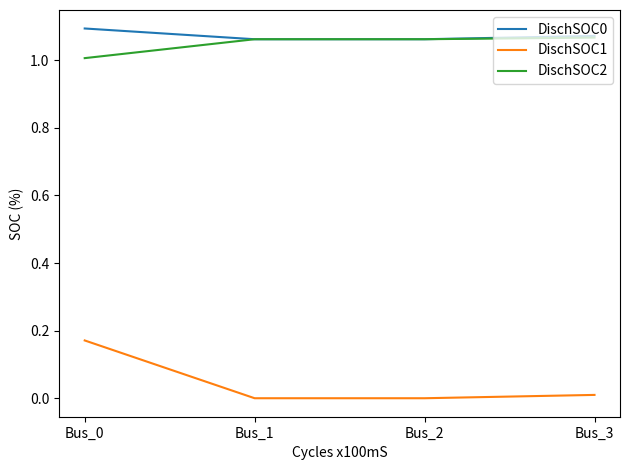

True or false: DischSOC1 has a value of 0.0 at Bus_1.

True